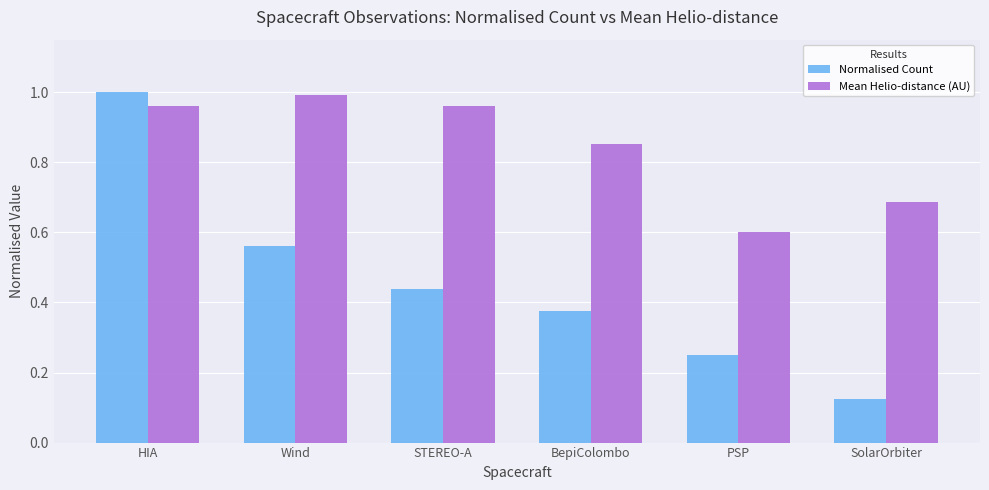

Which series has the largest range (max minus min)?

Normalised Count